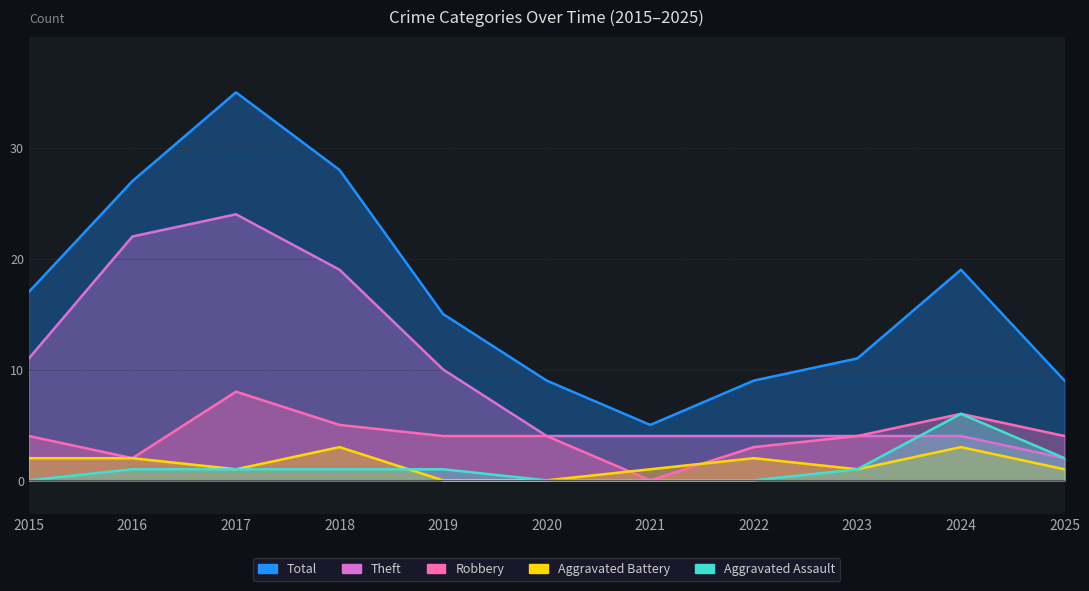

What is the total value across all series at 2018?

56